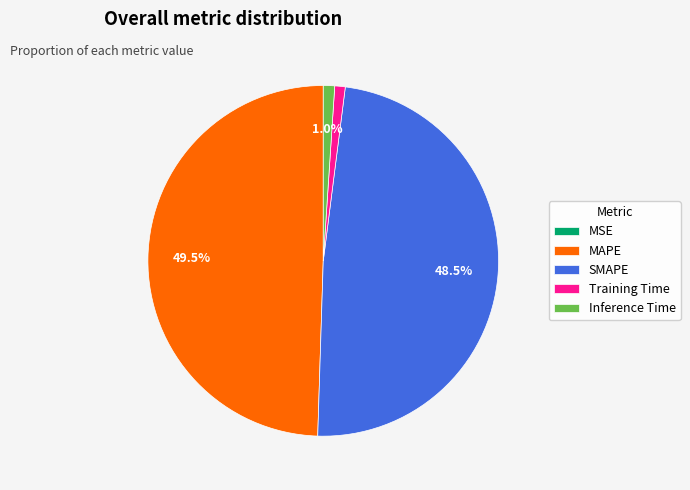

Is it true that Inference Time is 1% of the pie?

True